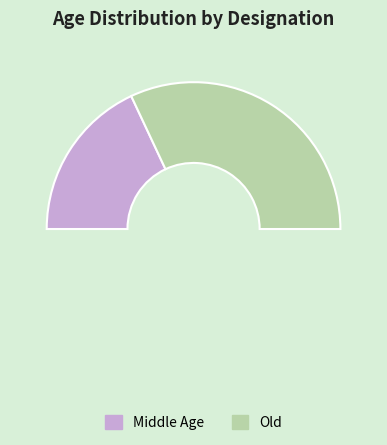

Rank the categories by value from highest to lowest.

Old, Middle Age